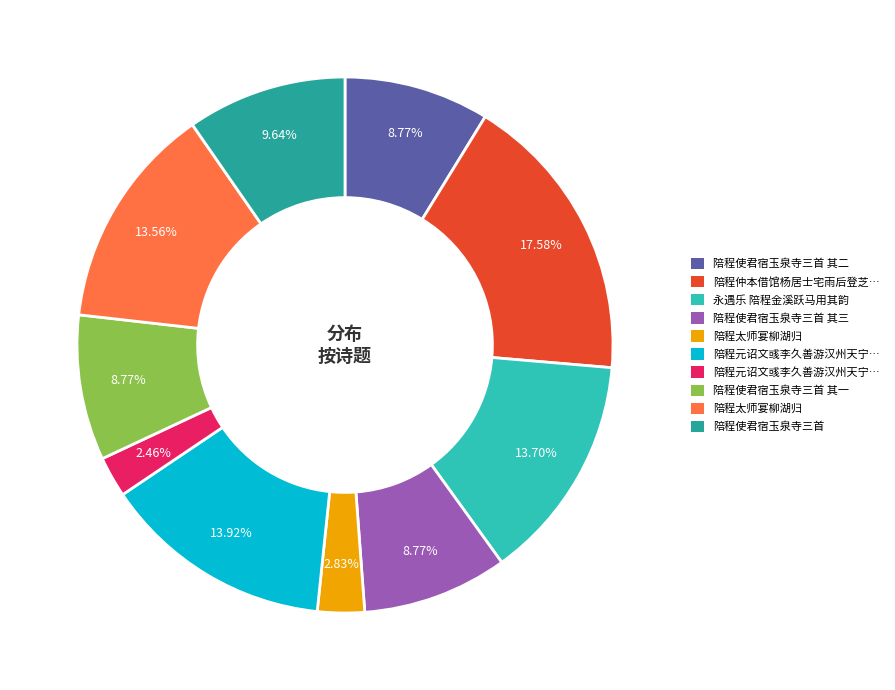

Is there a majority slice in this chart?

No